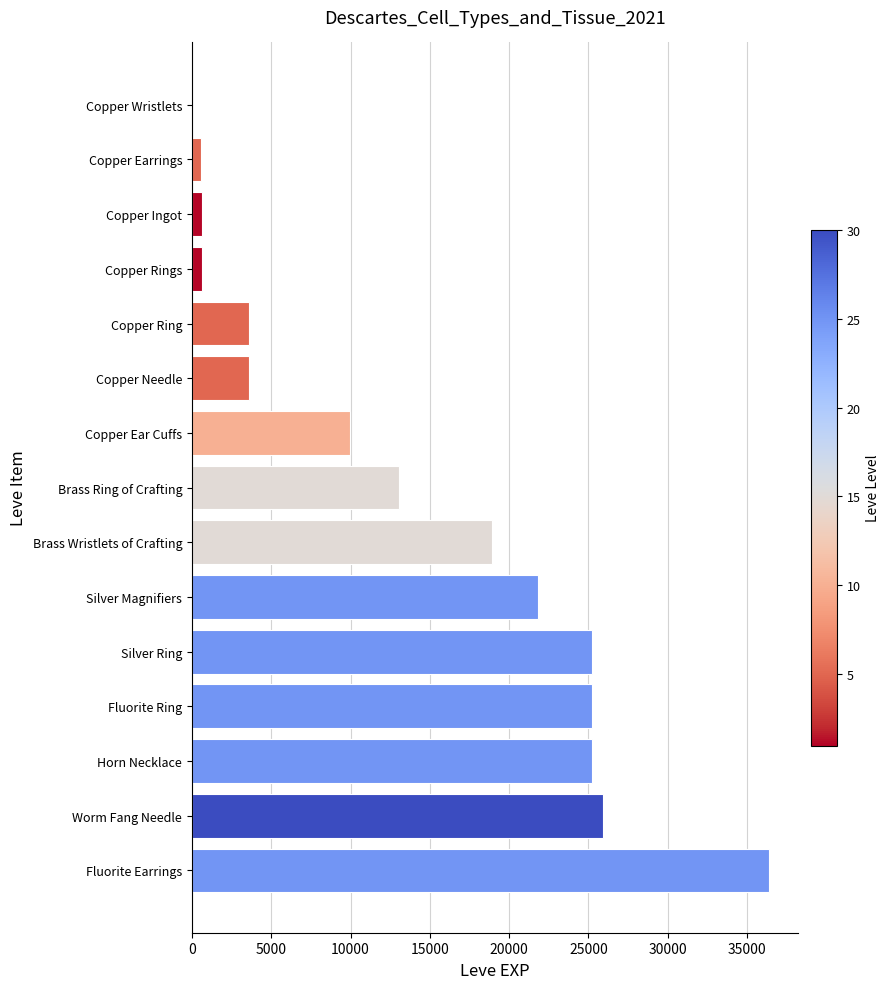

Where is the data nearest to the value 18195?

Brass Wristlets of Crafting